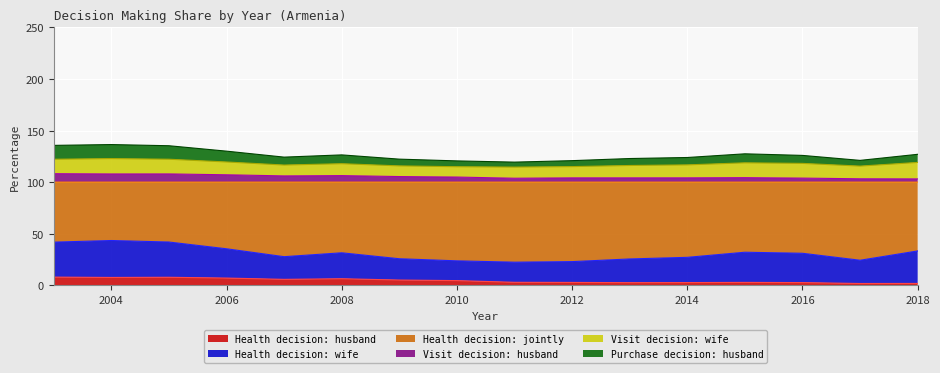

Does the chart display data point markers on the line(s)?

No